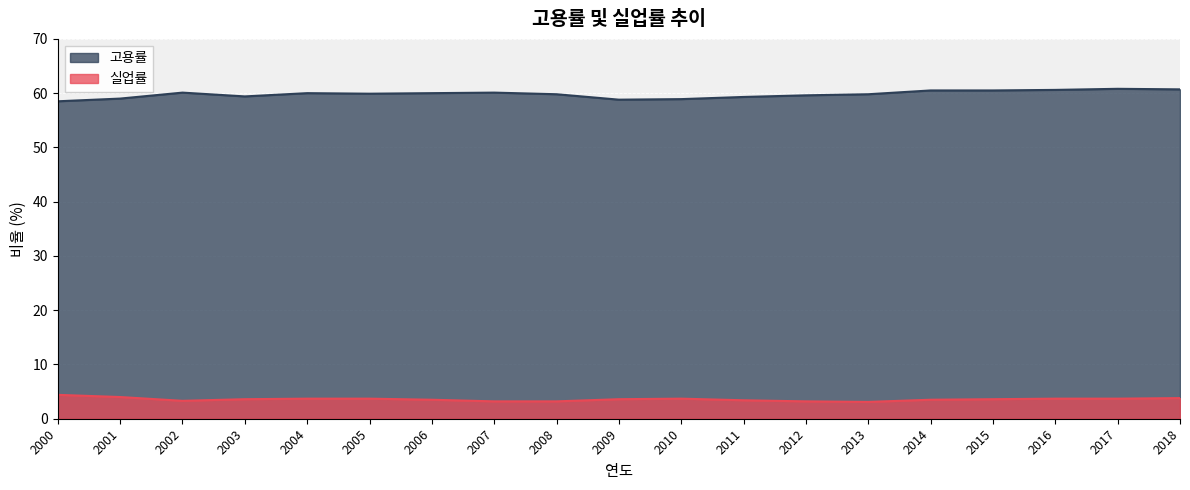

What is the sum of all 고용률 values?

1136.3